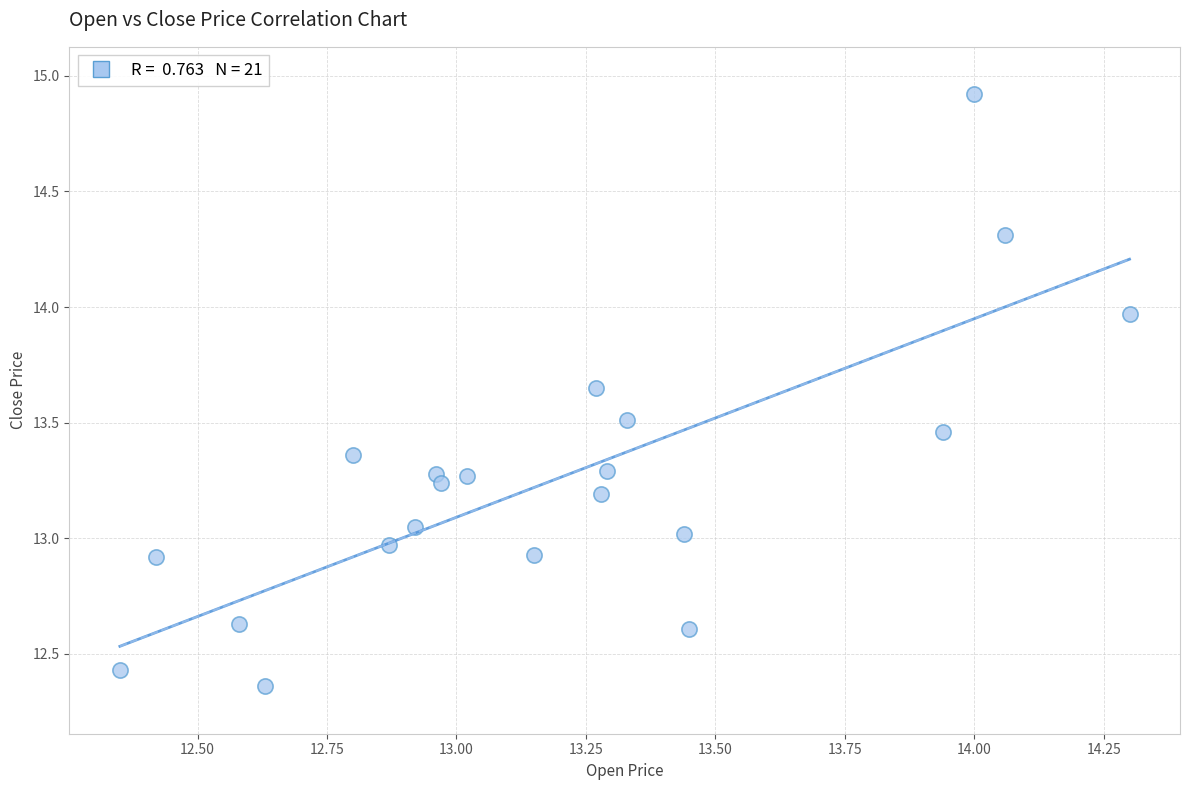

What is the range of Y values (max minus min)?

2.6